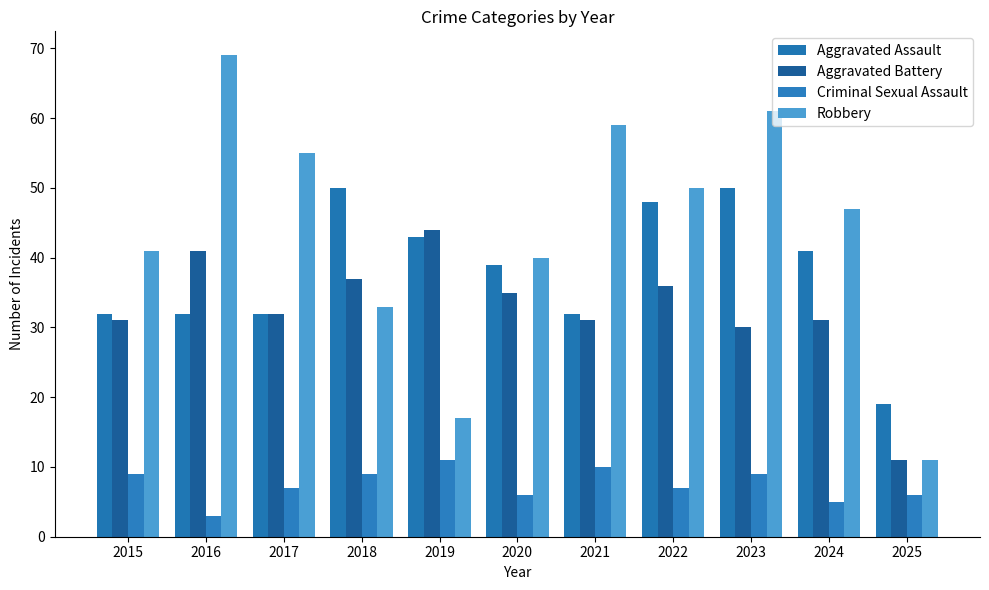

True or false: Aggravated Battery has a value of 30 at 2023.

True